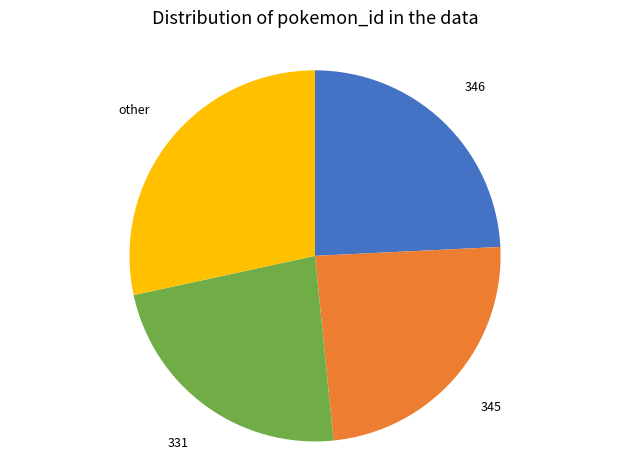

What is the smallest slice in the pie chart?

331